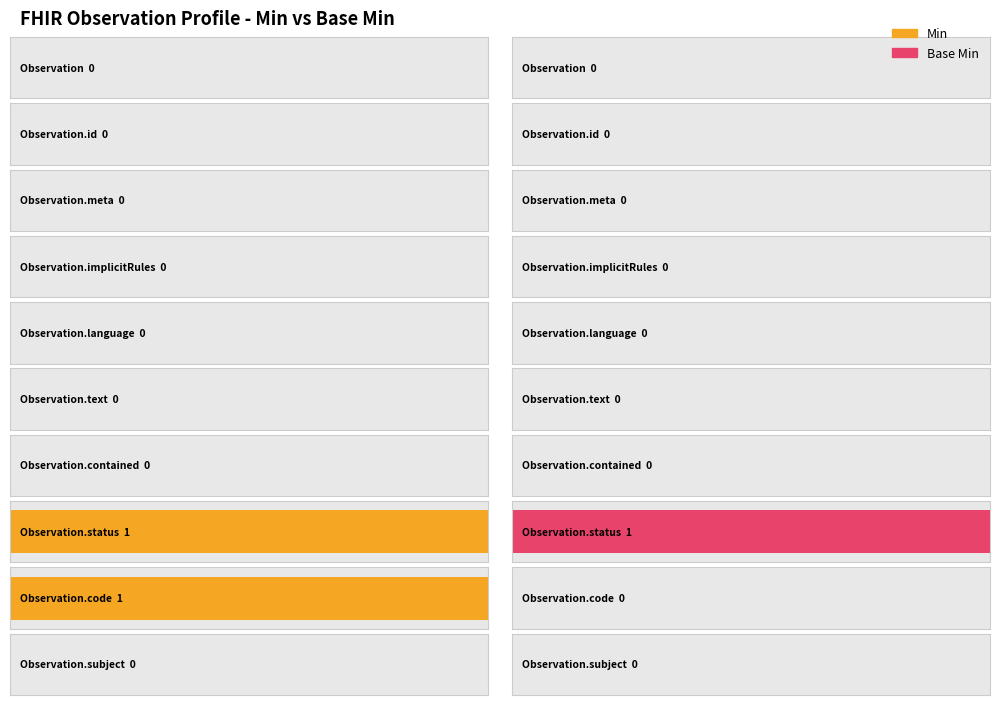

What is the sum of all Min values?

2